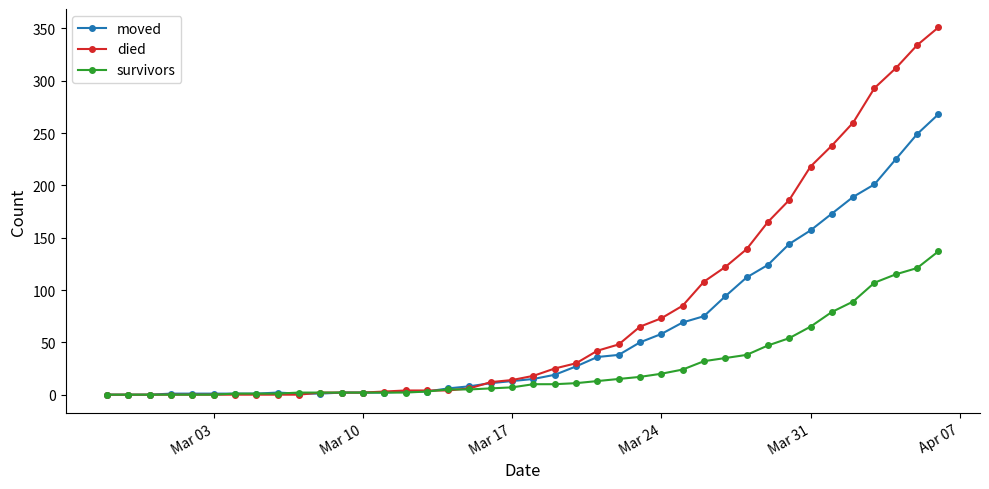

At how many categories does at least one series exceed 332?

2